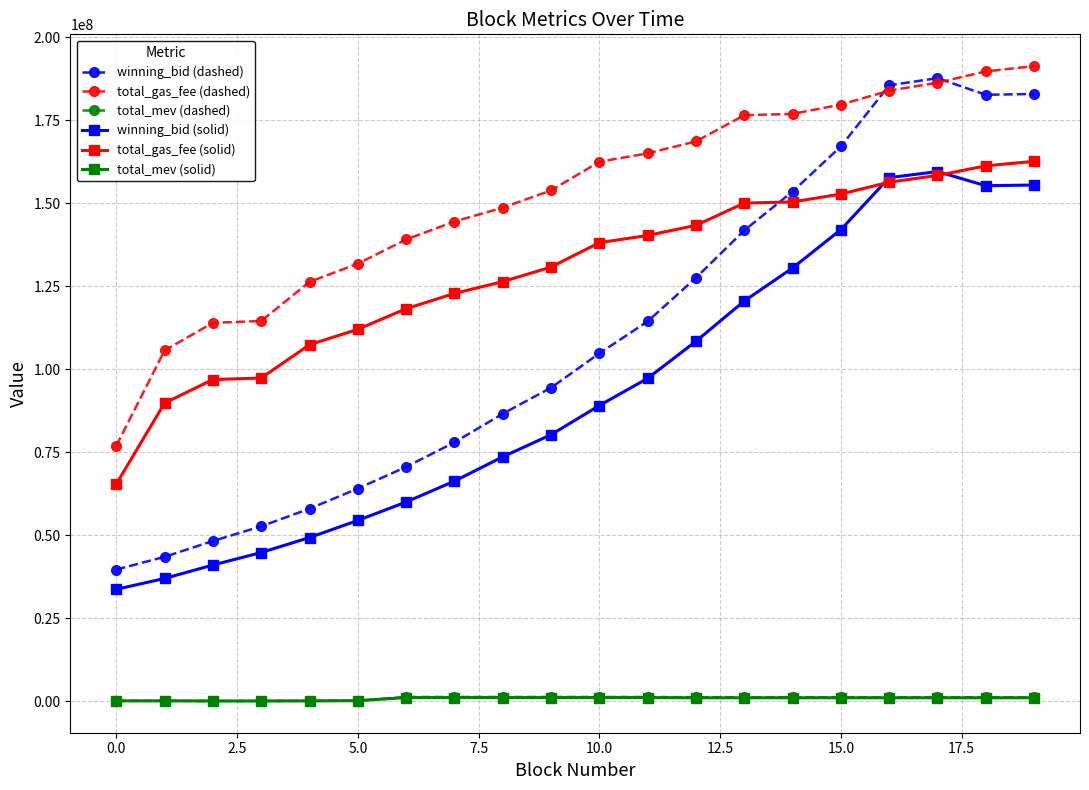

How many times do winning_bid (dashed) and total_gas_fee (solid) cross each other?

1